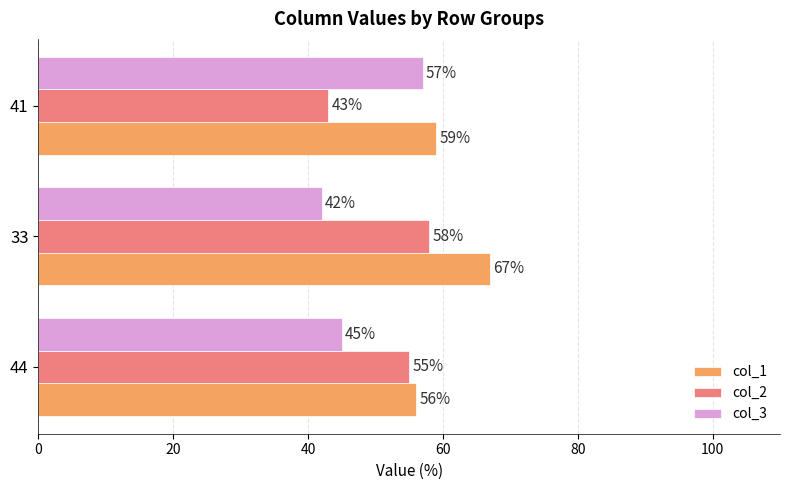

How many series are shown in this chart?

3